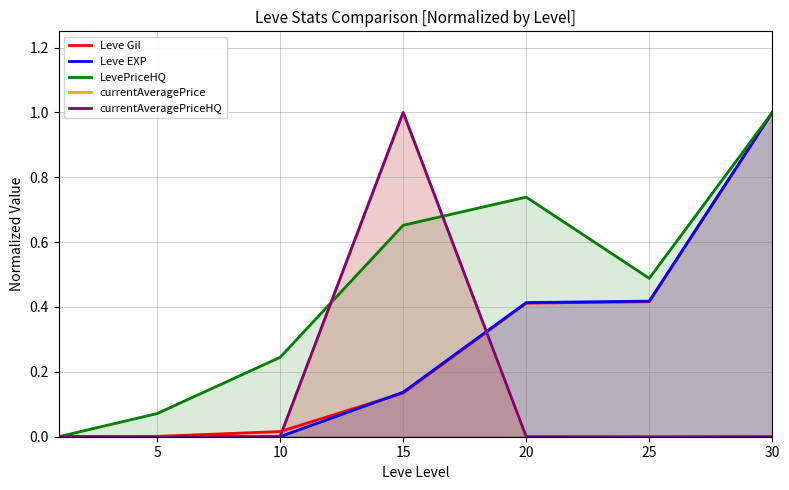

What is the total value across all series at 10?

0.3